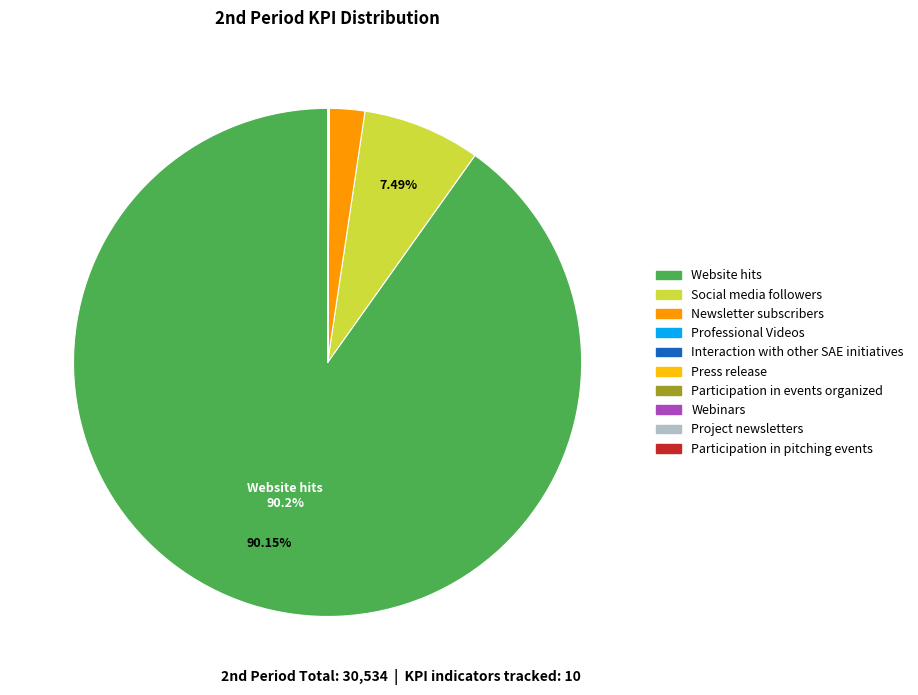

Is there any slice that represents more than half of the pie?

Yes